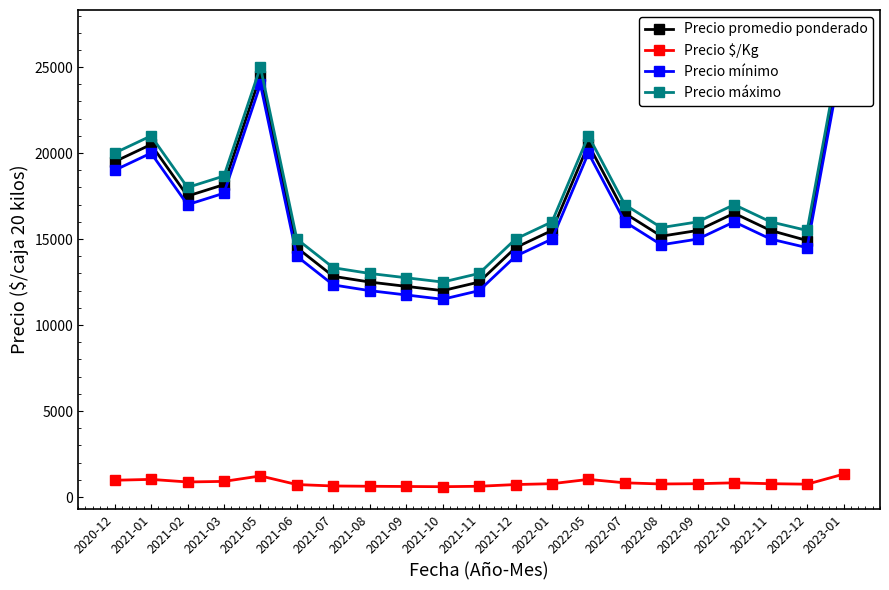

What is the maximum value shown in the chart?

27000.0